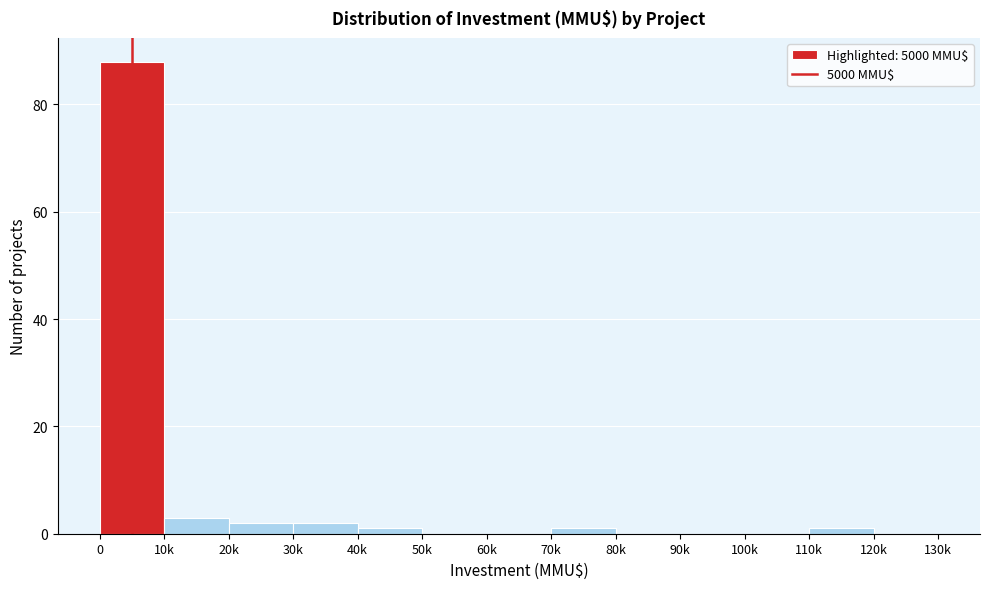

Reading left to right, what are all the values shown in this chart?

0=88	10k=3	20k=2	30k=2	40k=1	50k=0	60k=0	70k=1	80k=0	90k=0	100k=0	110k=1	120k=0